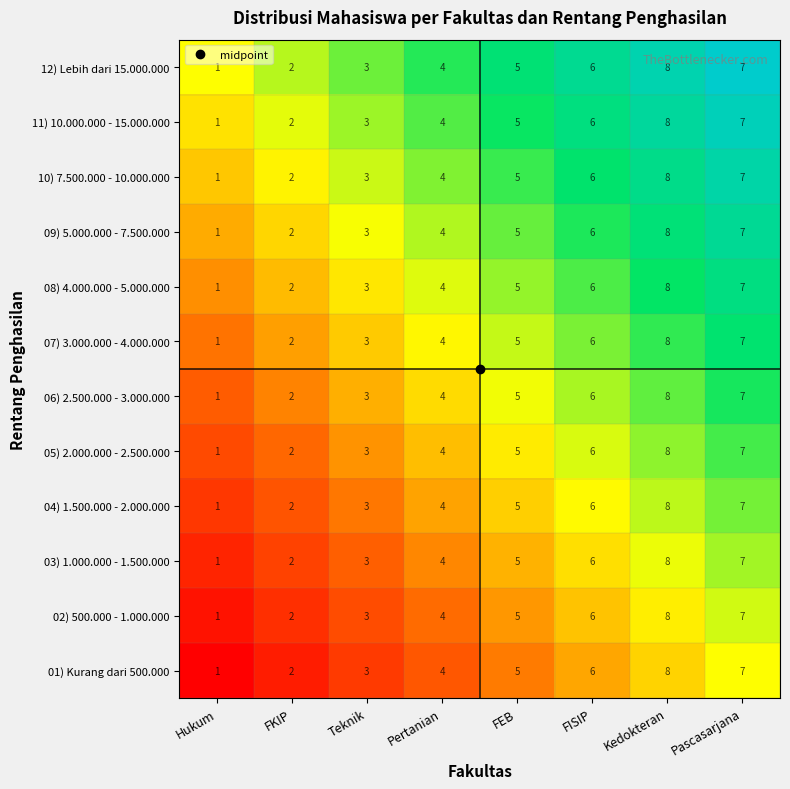

Count the number of data series in this chart.

12